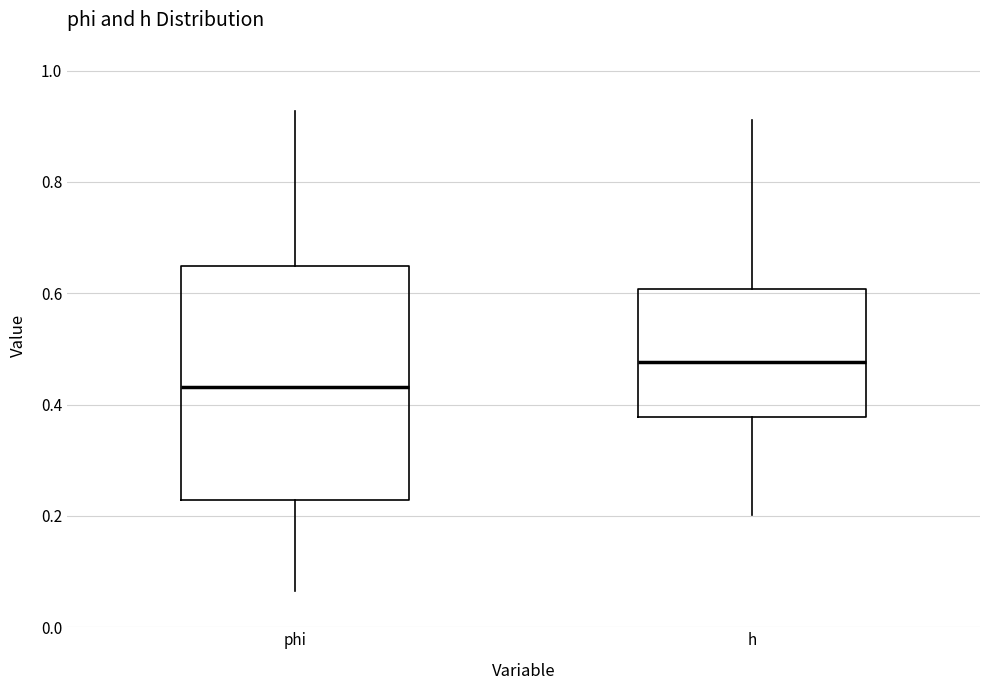

Reading left to right, read every box against the y-axis: the position of its median line, the range the box covers, and the ends of its whiskers. The values are not printed on the chart, so give them approximately, as read against the axis.

phi: median 0.44, box 0.22 to 0.64, whiskers 0.06 to 0.92
h: median 0.48, box 0.38 to 0.60, whiskers 0.20 to 0.92